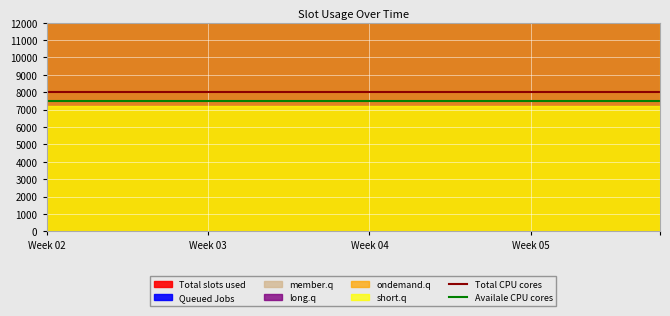

The Availale CPU cores series shows 1325 at Week 02. True or false?

False